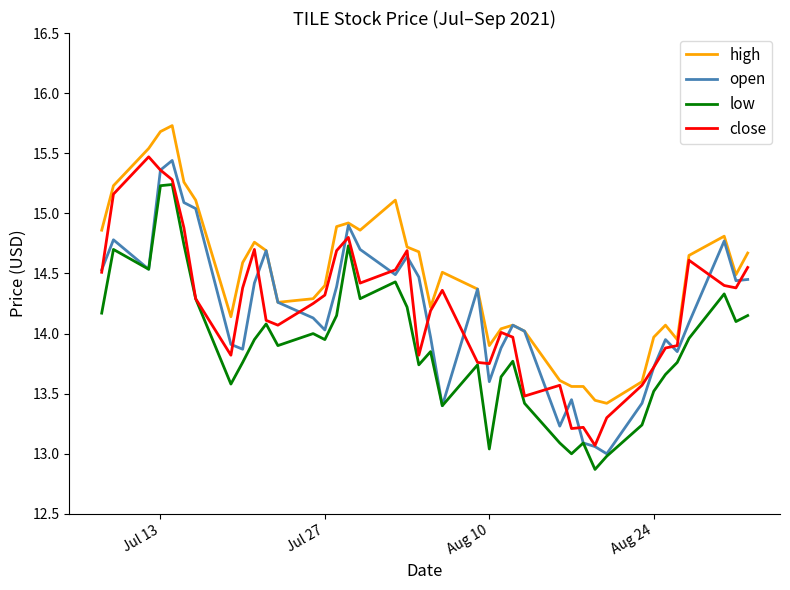

What is the minimum value for low?

12.9